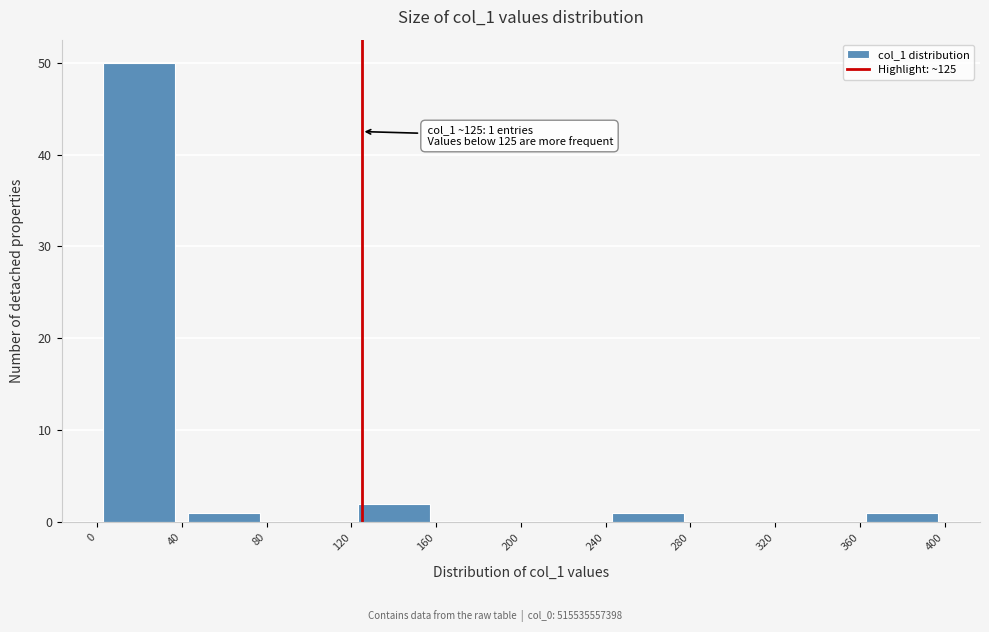

Which range on the x-axis has the tallest bar?

0 to 40